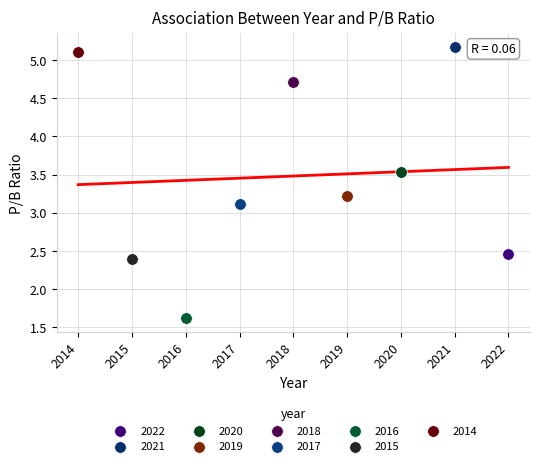

What are all the series names shown in the legend?

2022, 2021, 2020, 2019, 2018, 2017, 2016, 2015, 2014